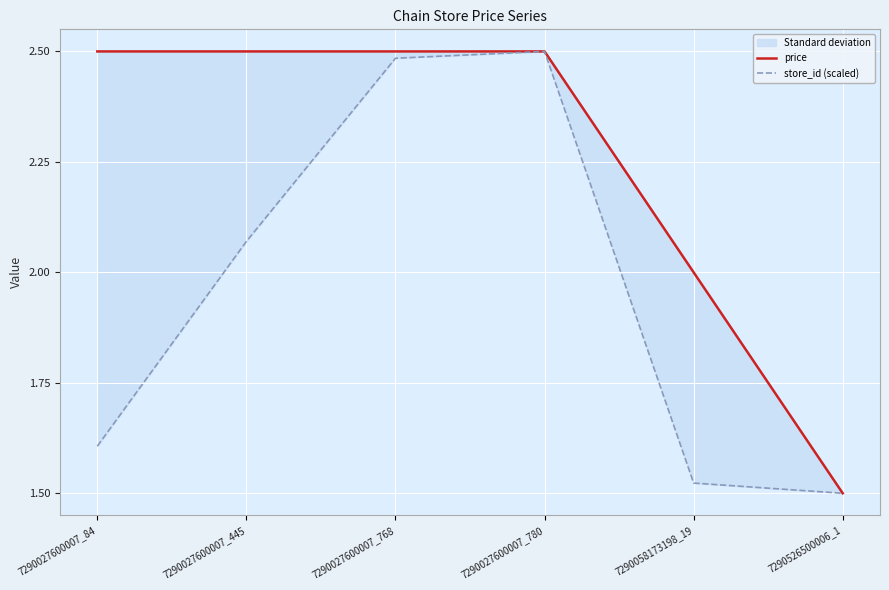

The value of store_id (scaled) at 7290526500006_1 is 2.5. True or false?

False